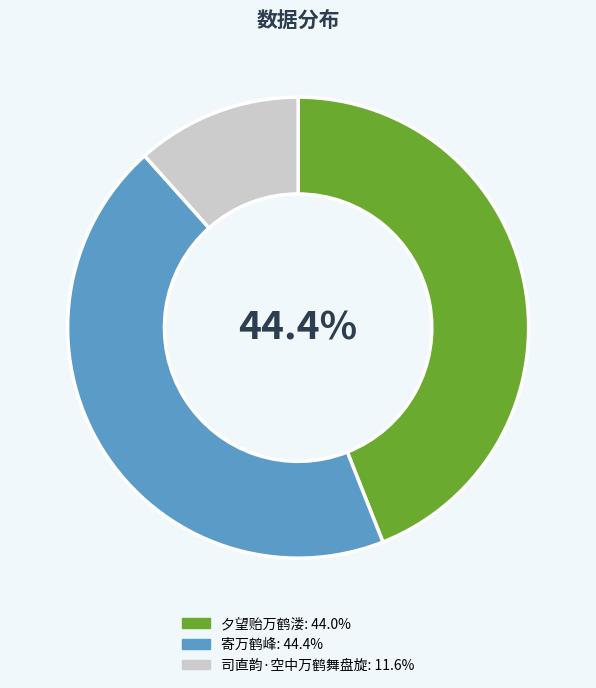

Approximately how many times larger is the value at 夕望贻万鹤溇 compared to 司直韵·空中万鹤舞盘旋?

3.8